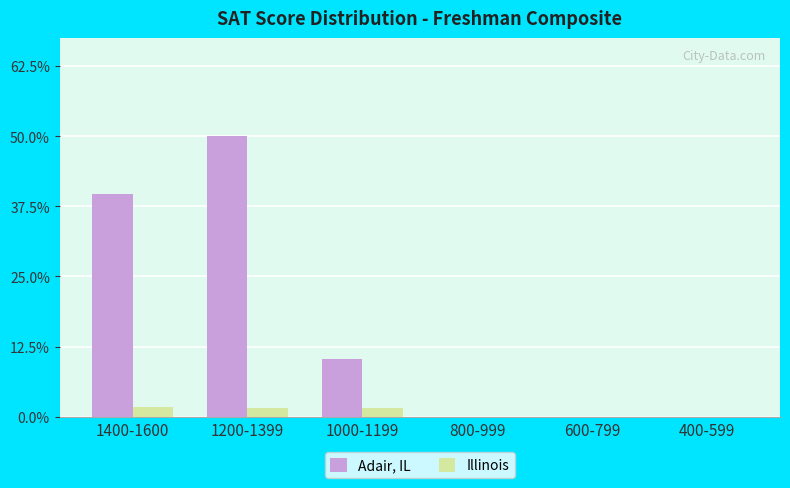

Count the number of categories in the chart.

6